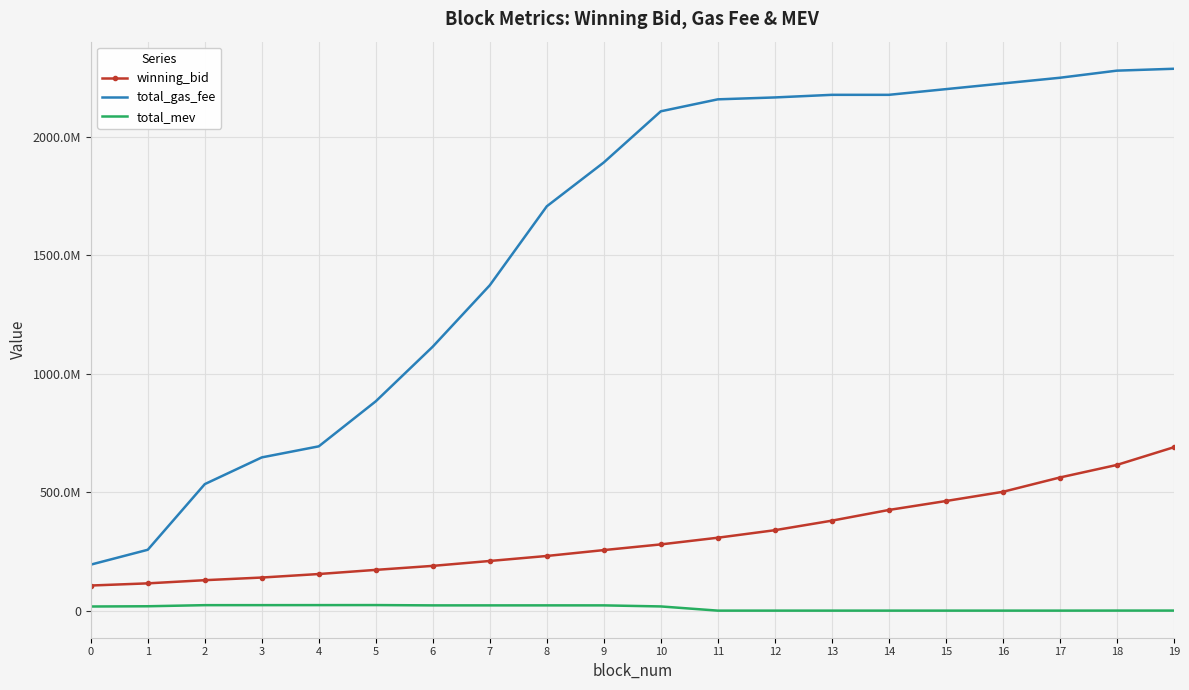

At which label is winning_bid closest to 398510580?

13